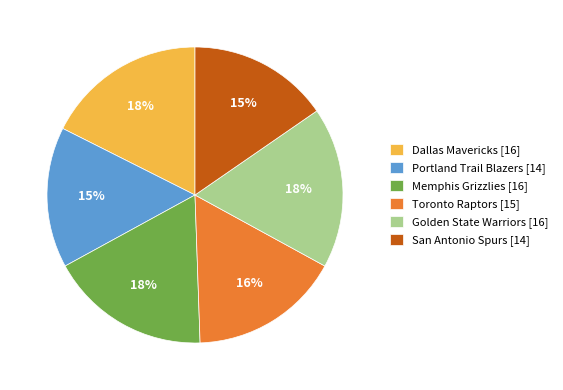

To the nearest percent, what percentage of the pie is San Antonio Spurs [14]?

15%